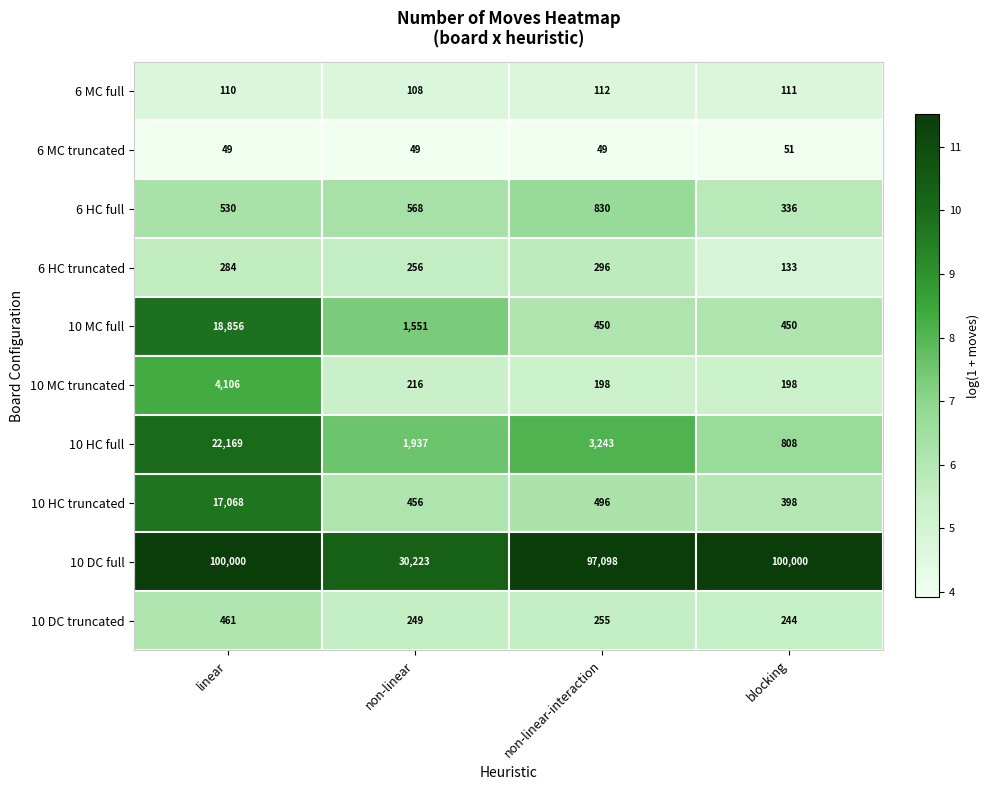

At which category is the sum across all series the highest?

linear